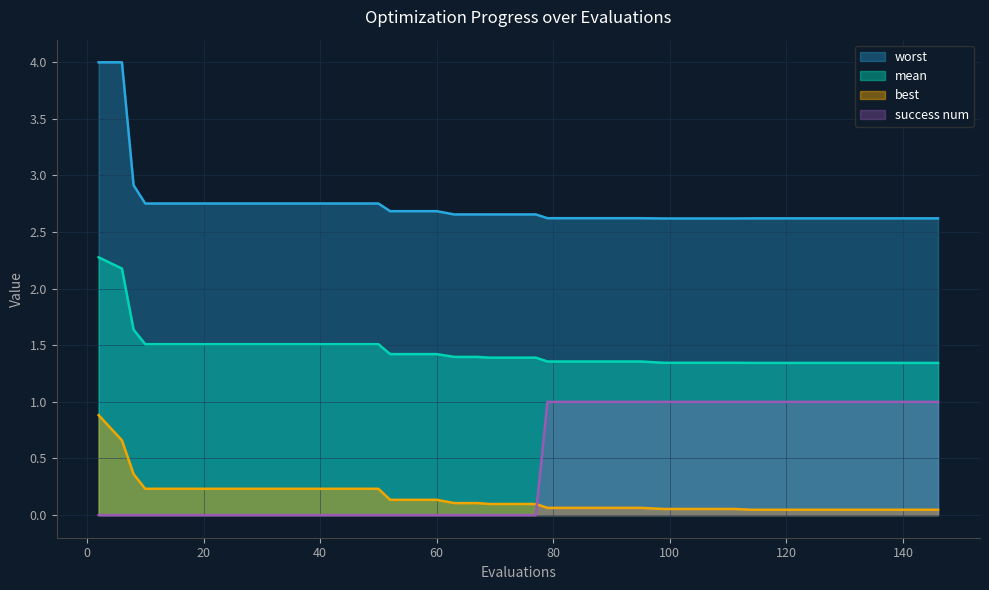

What is the difference between the success num values at 56 and 126?

1.0